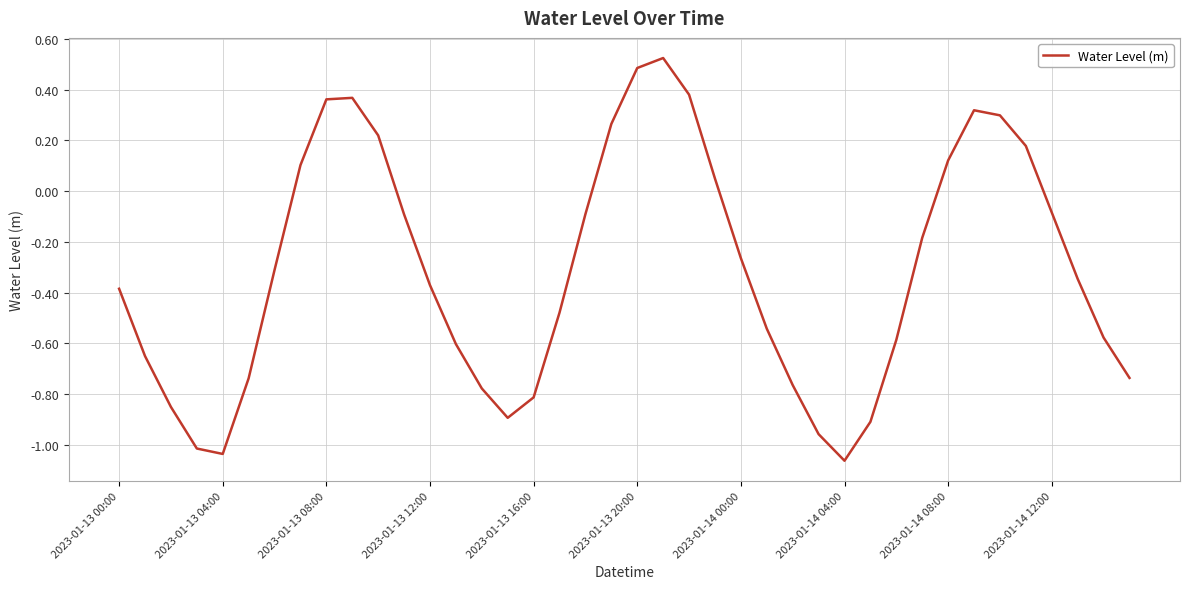

How many lines are shown in the chart?

1